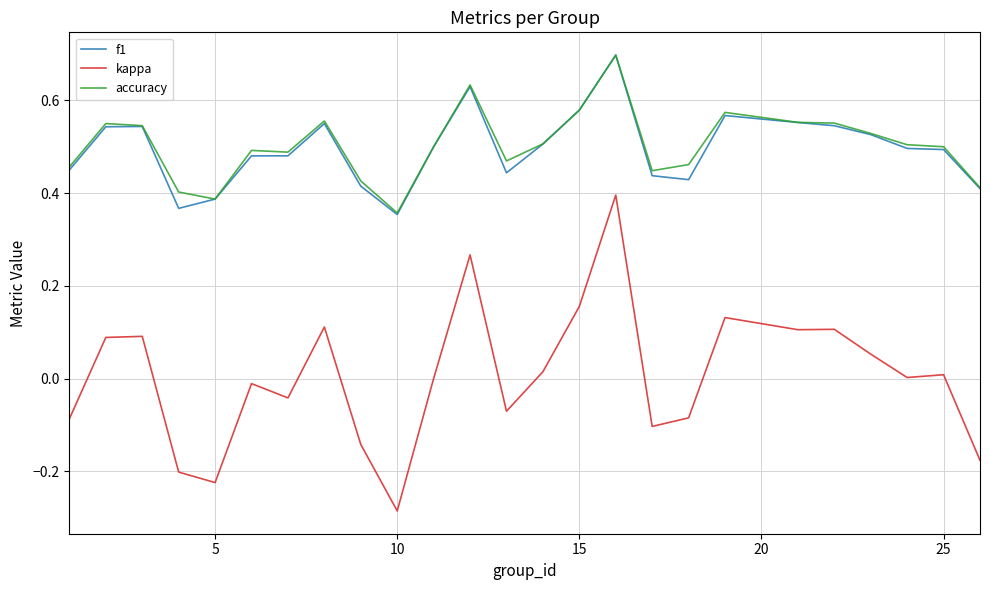

Which series has the largest range (max minus min)?

kappa